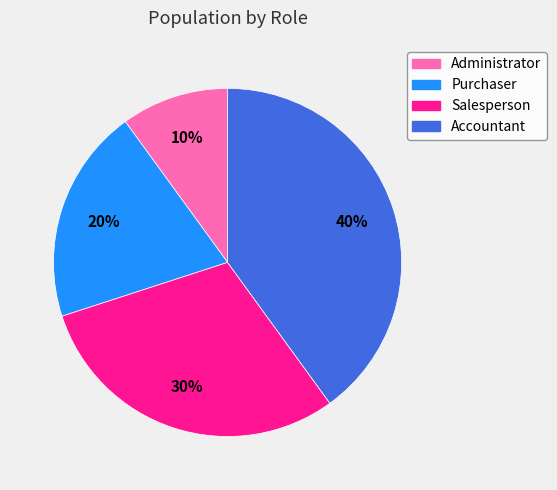

Rank the categories by value from lowest to highest.

Administrator, Purchaser, Salesperson, Accountant